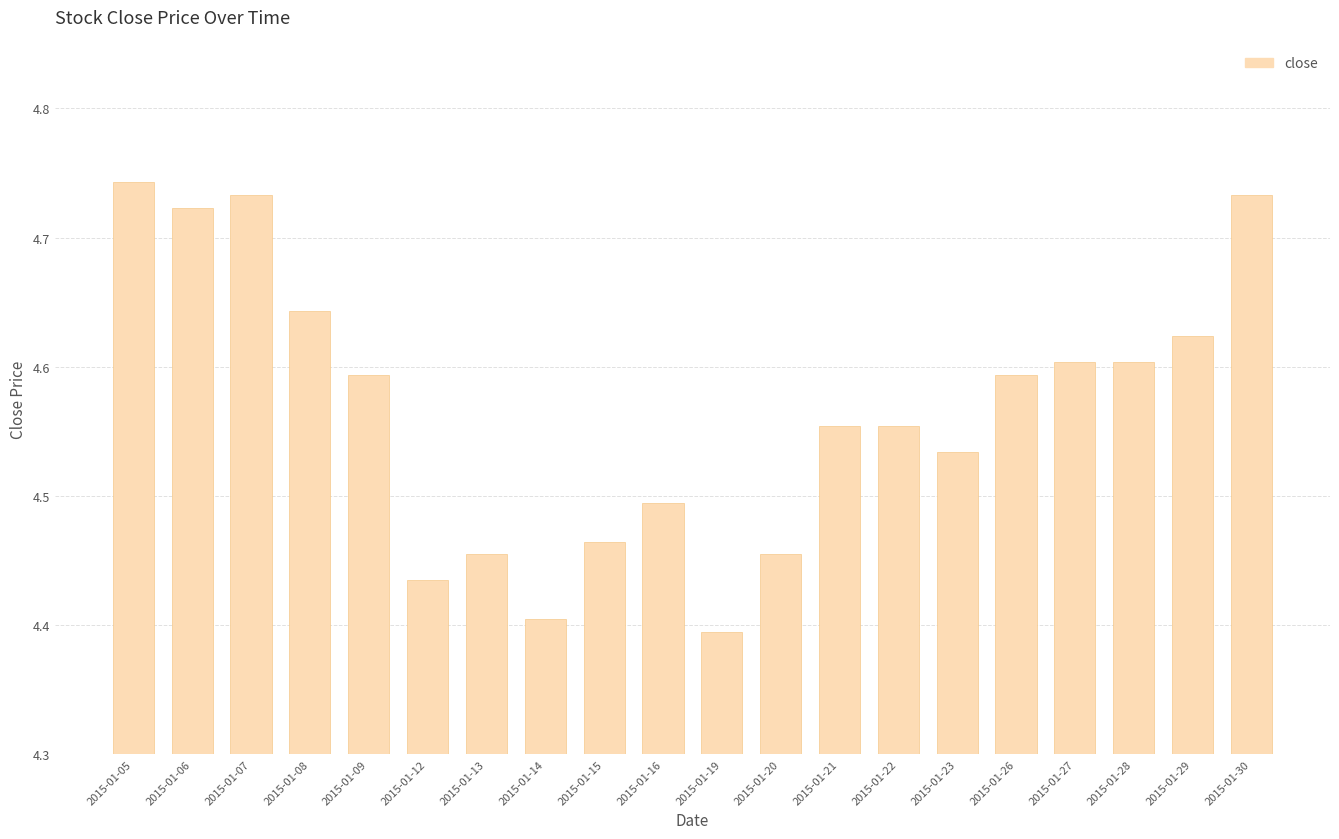

What is the difference between the maximum and minimum values?

0.3